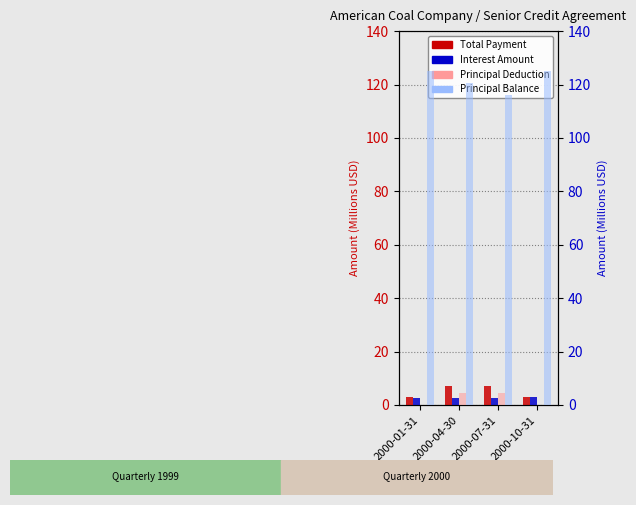

What value does the Principal Balance series have at 2000-04-30?

120.5